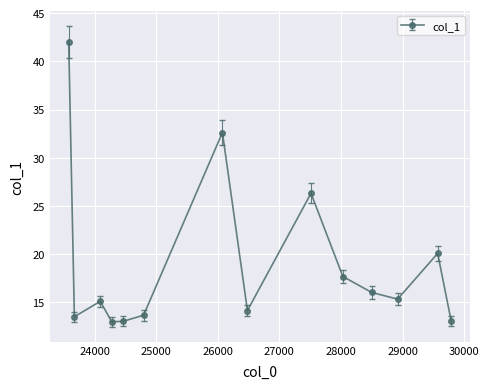

True or false: there are more than 2 points higher than both neighbors.

True